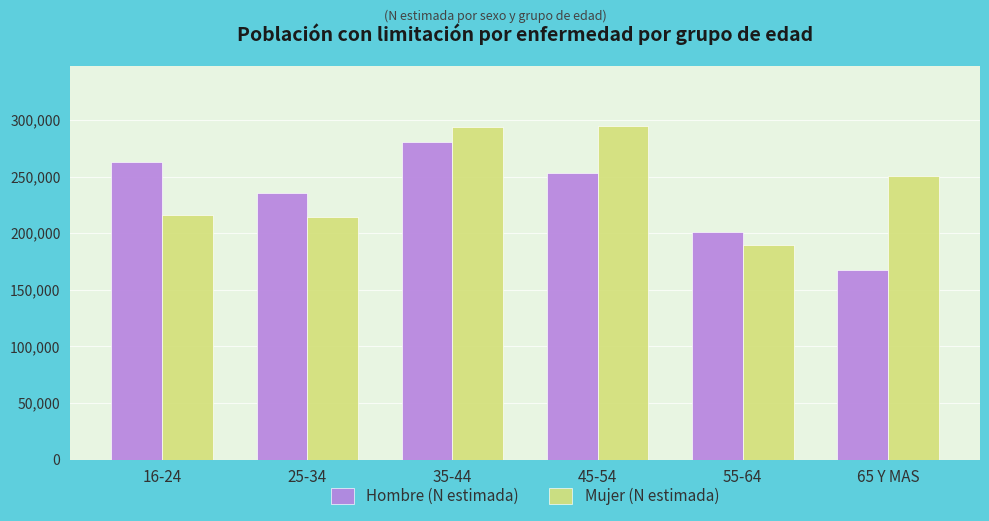

List the series in order of their peak value, lowest first.

Hombre (N estimada), Mujer (N estimada)